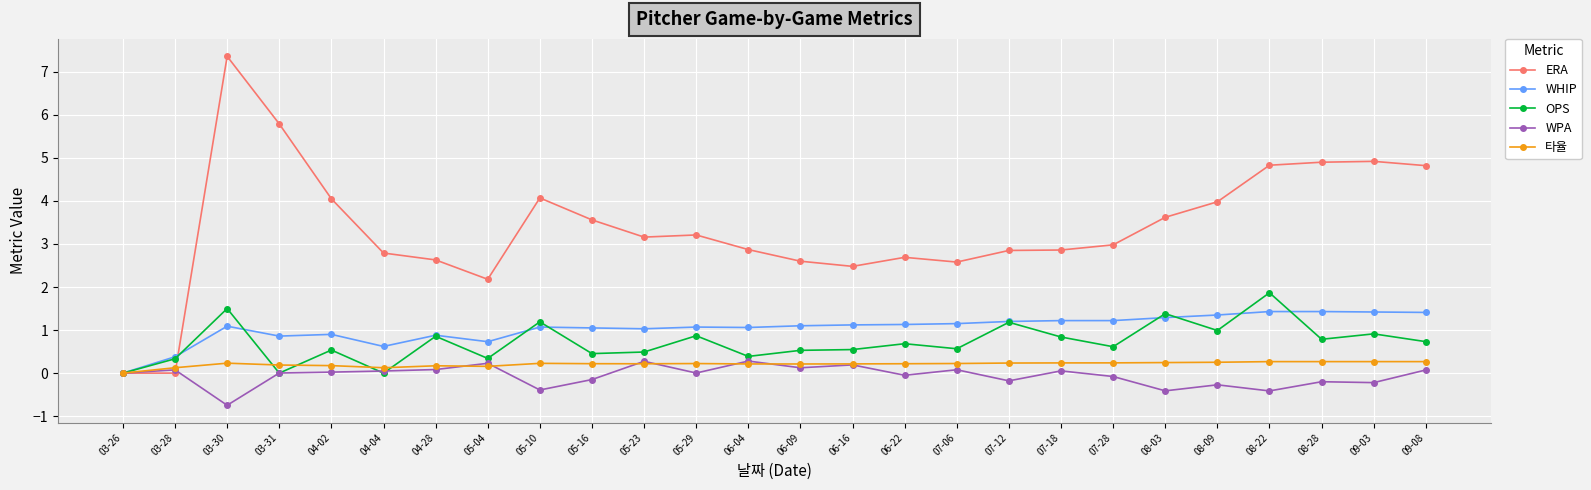

Which category has the highest value across all series?

03-30